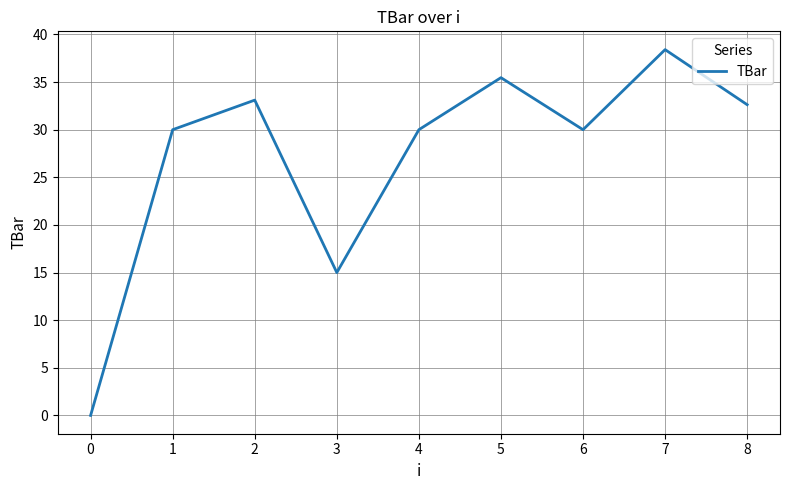

Read the value at 8.

32.6